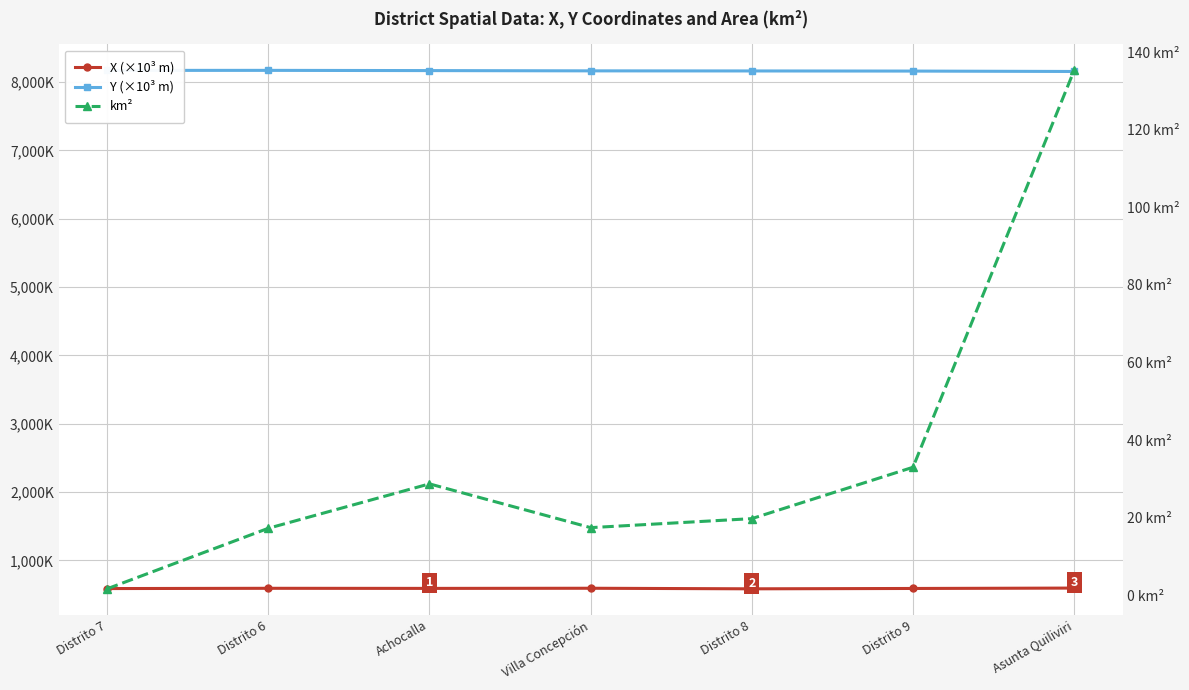

Where is X (×10³ m) nearest to the value 590?

Distrito 9